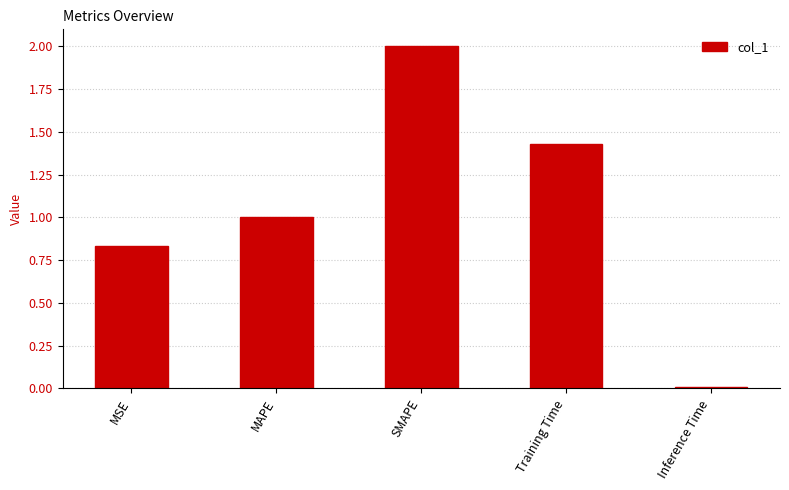

What is the label of the 1st bar from the left?

MSE